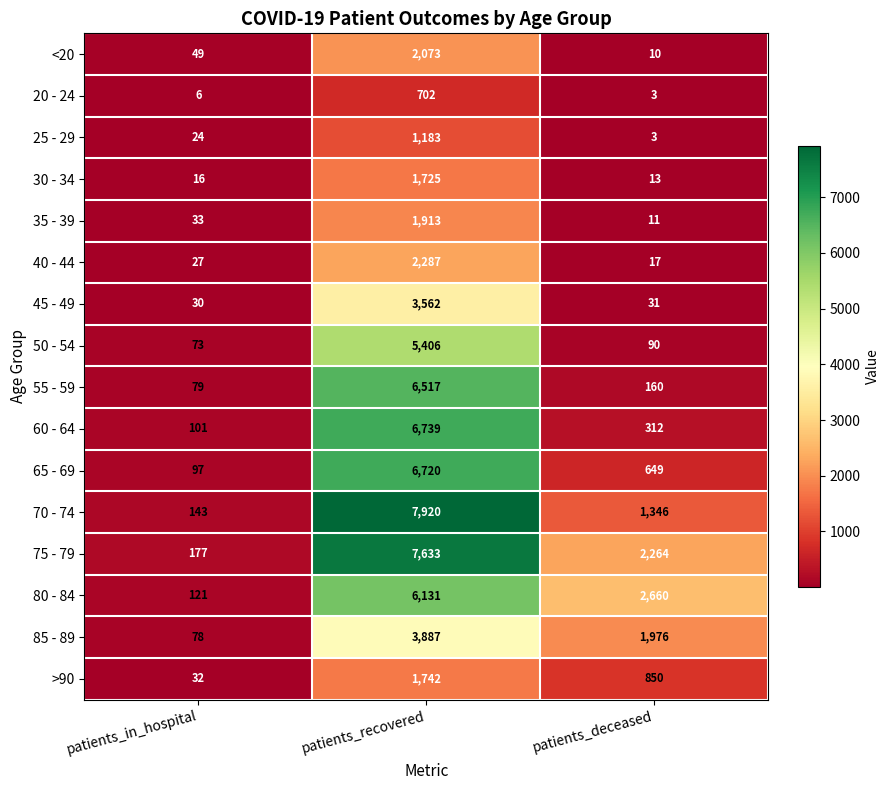

Which label corresponds to the smallest value in the chart?

patients_deceased